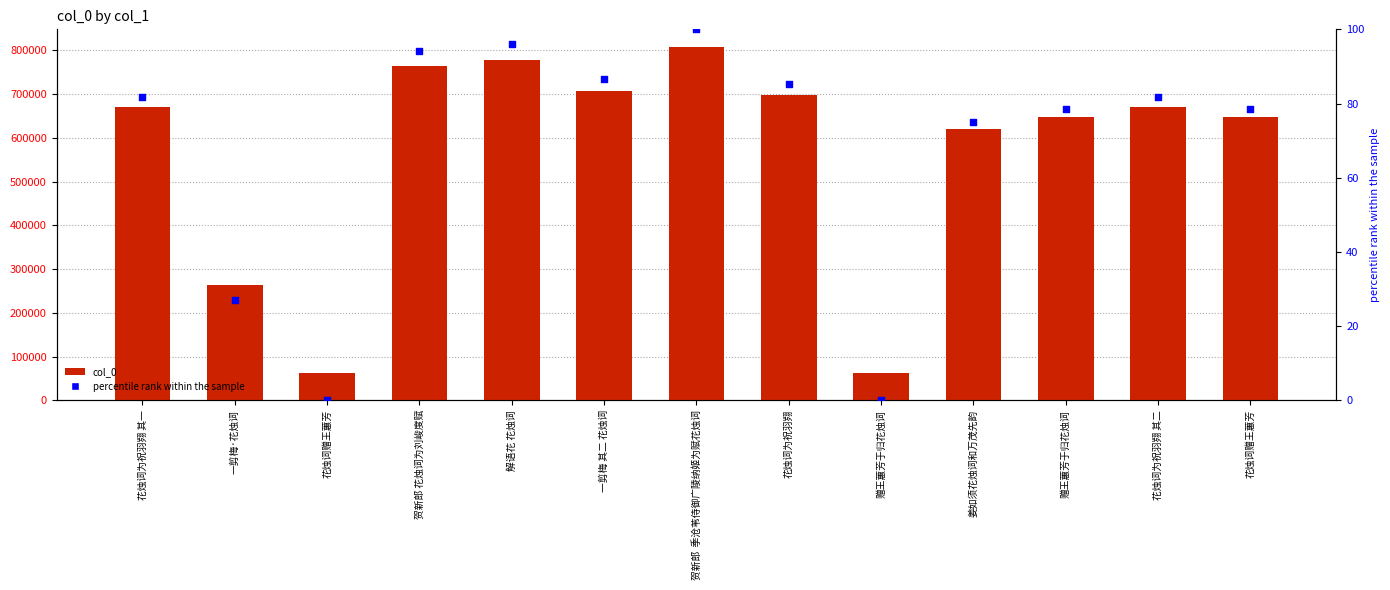

Is the value of col_0 at 解语花 花烛词 greater than the value of percentile rank within the sample at 赠王蕙芳于归花烛词?

Yes